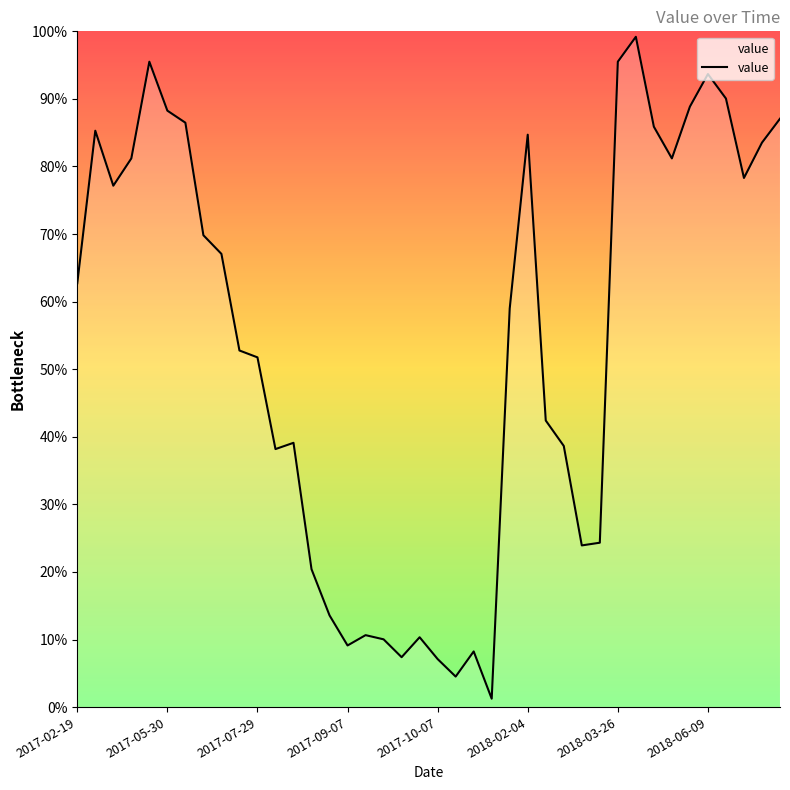

What is the greatest value displayed?

99.2